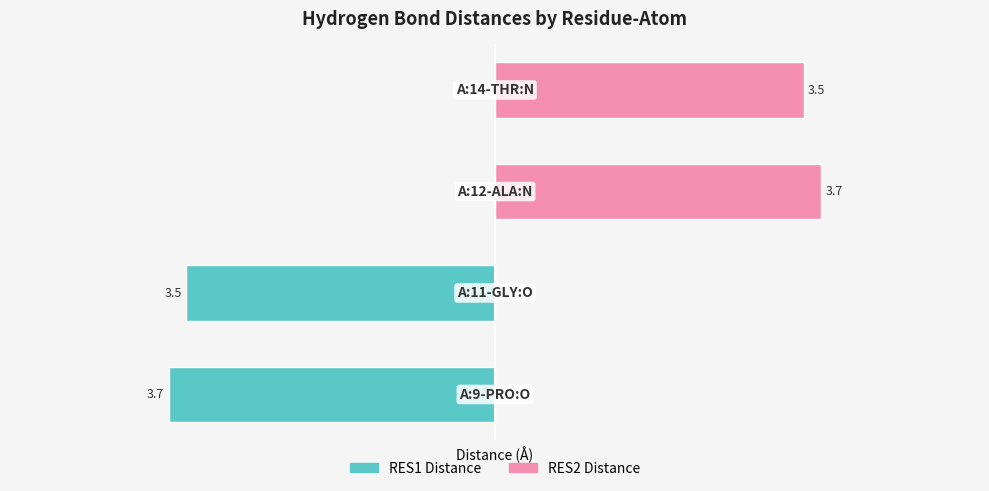

What is the minimum value shown in the chart?

-3.7